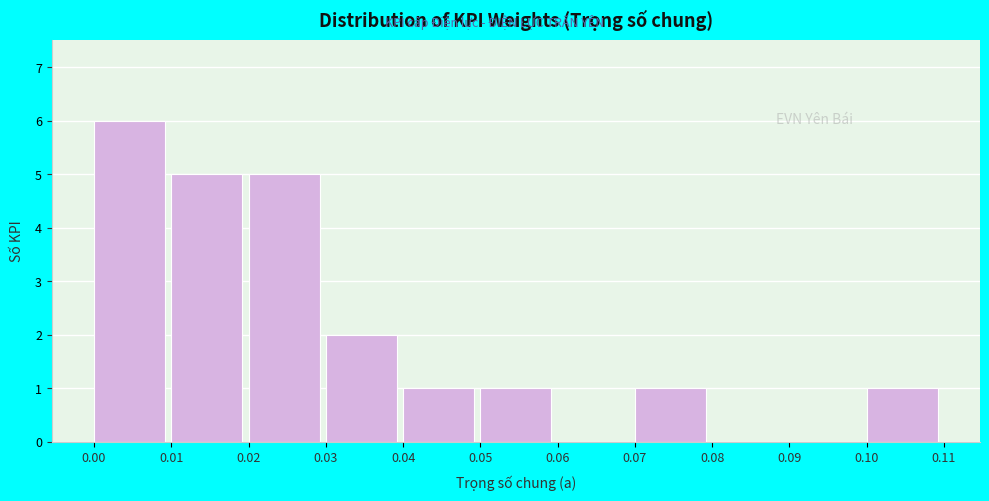

How tall is the bar that spans 0.01 to 0.02 on the x-axis? The values are not printed on the chart, so give them approximately, as read against the axis.

5